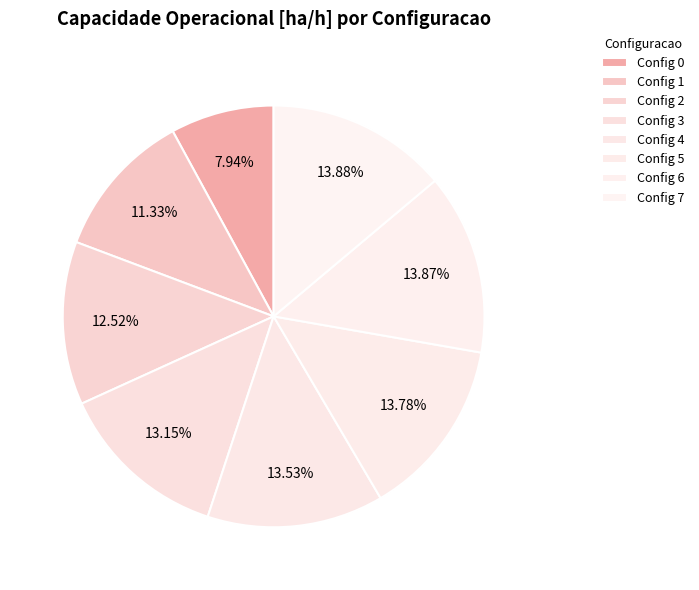

Is there any slice that represents more than half of the pie?

No